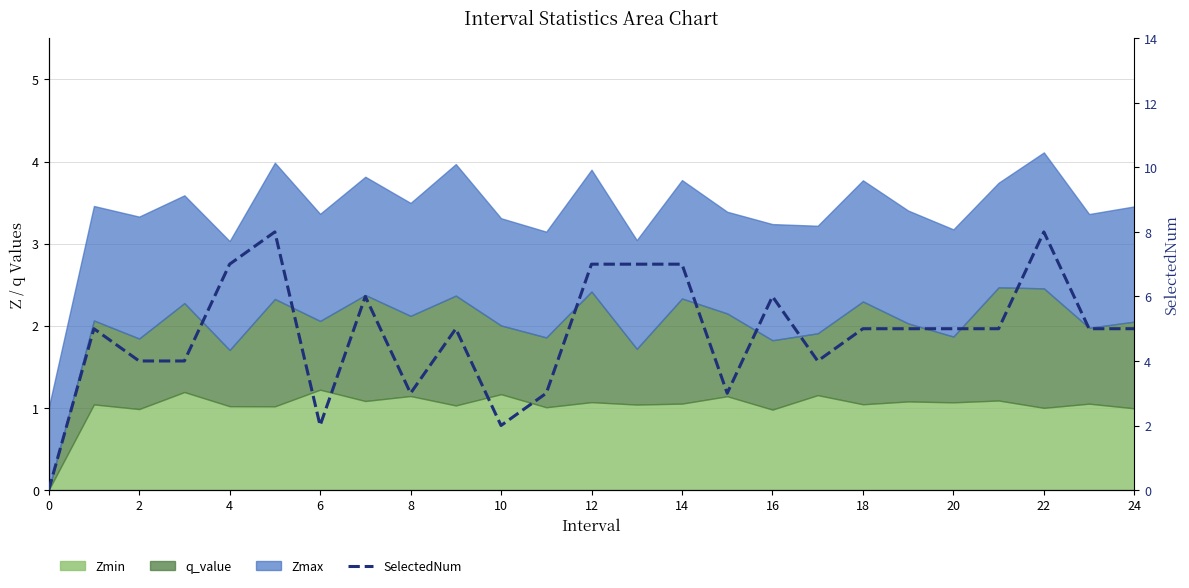

Which has a higher value, 0 or 24?

24